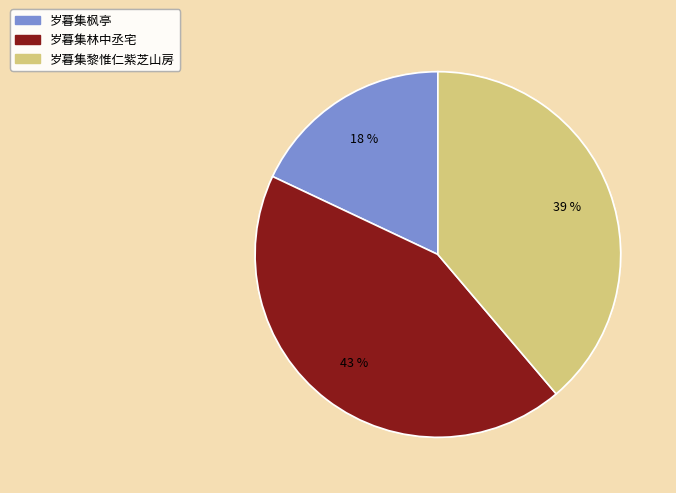

Count the number of slices in the pie.

3